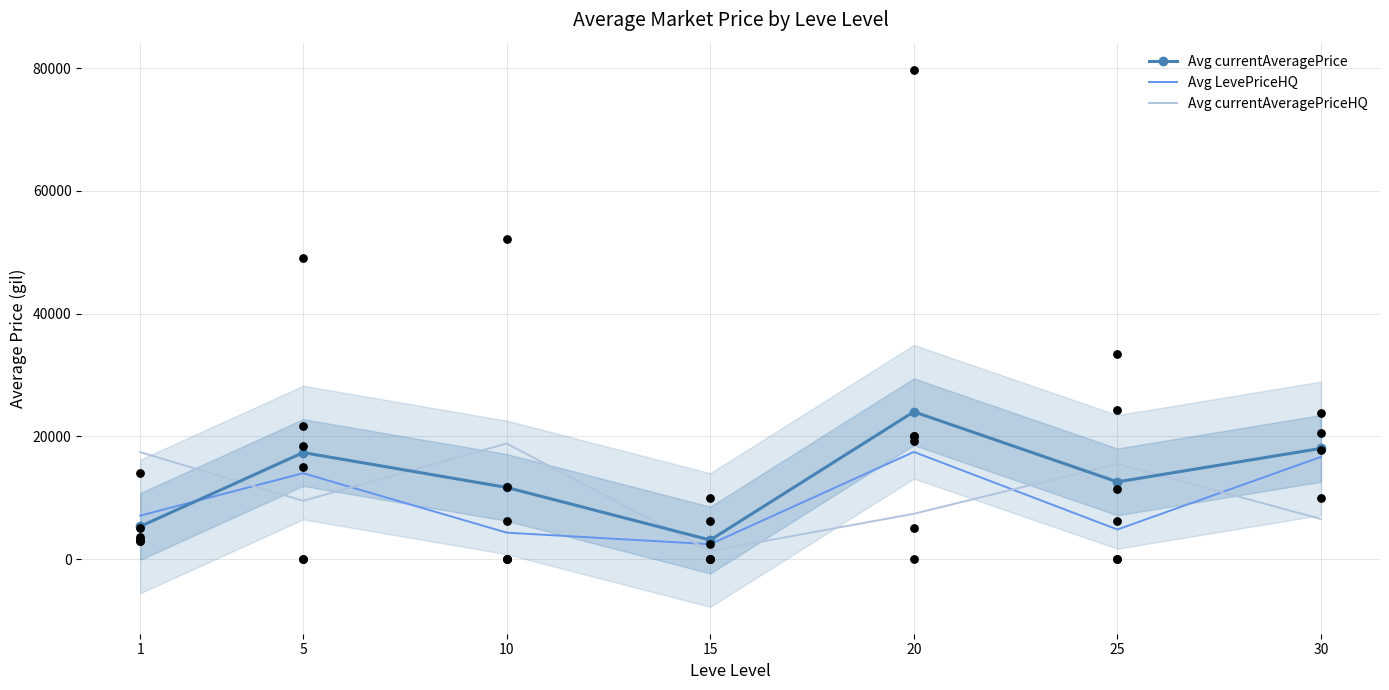

Which series has the largest total across all categories?

Avg currentAveragePrice